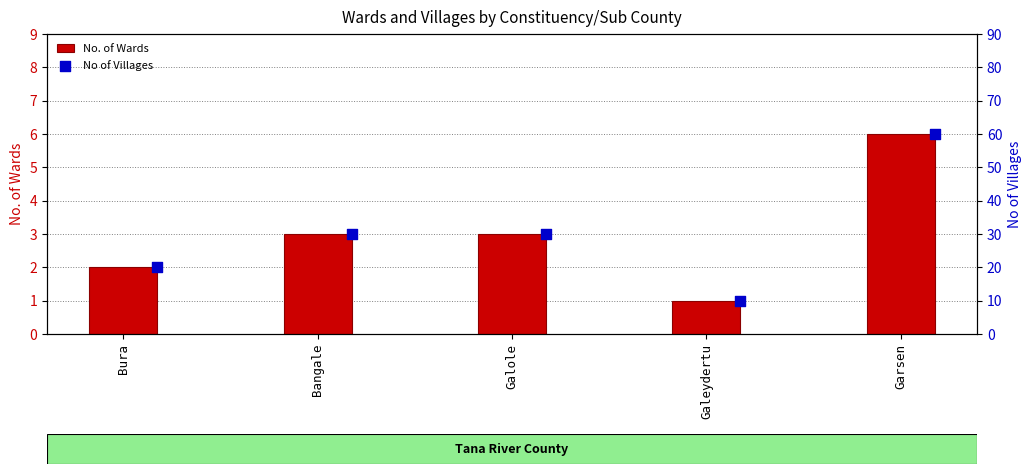

At how many categories does at least one series exceed 6?

5